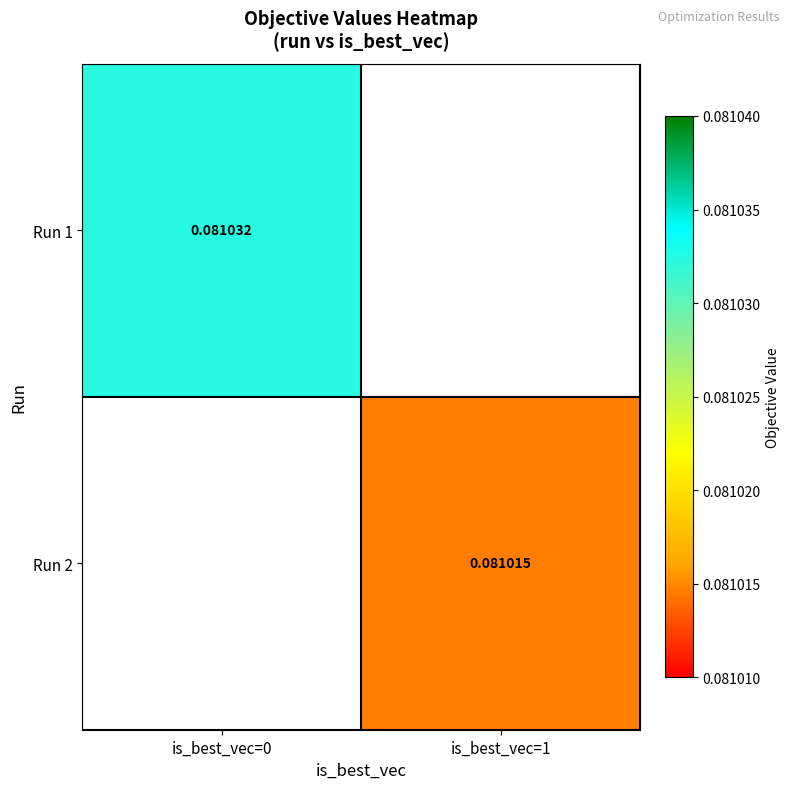

Which category has the highest value in the Run 1 series?

is_best_vec=0